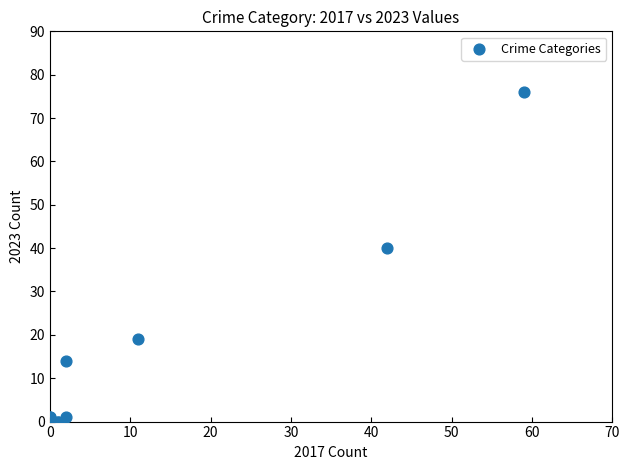

What Y value in the scatter plot is closest to 38?

40